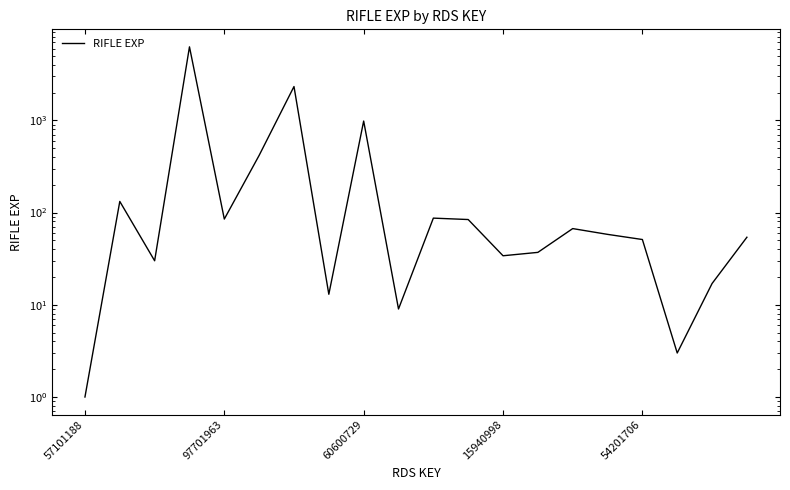

The value at 6 is 1102. True or false?

False